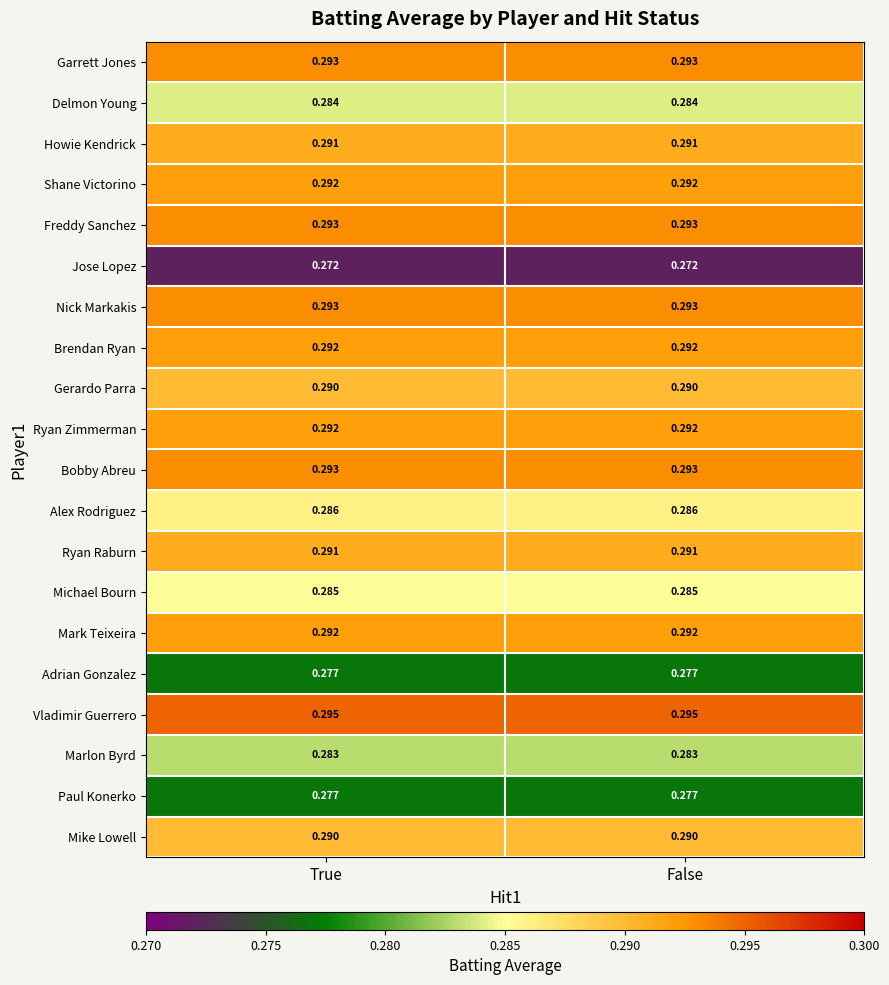

Which series has the largest total across all categories?

Vladimir Guerrero